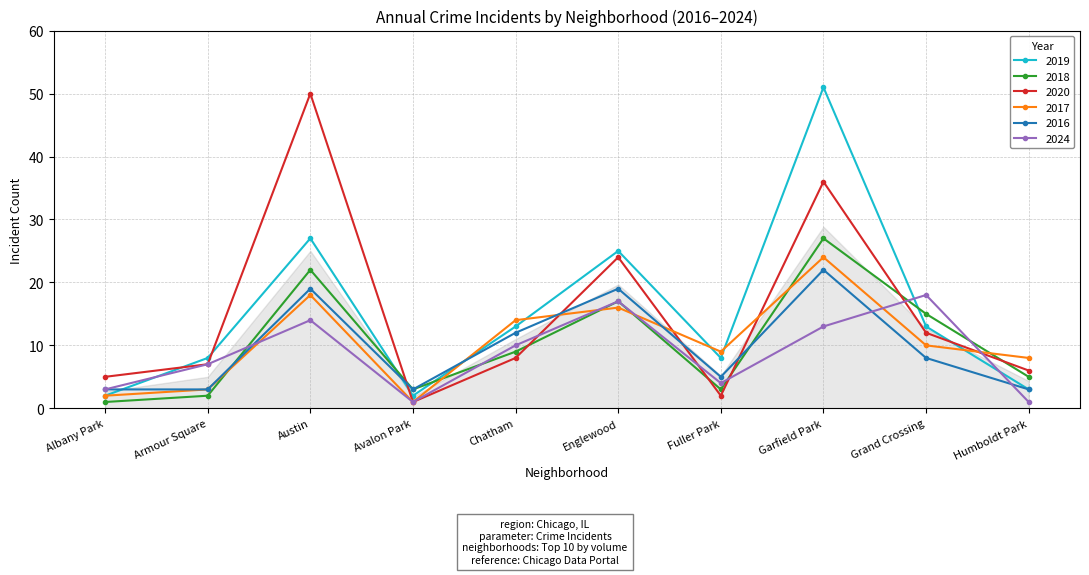

What is the sum of the 2019 values at Chatham and Fuller Park?

21